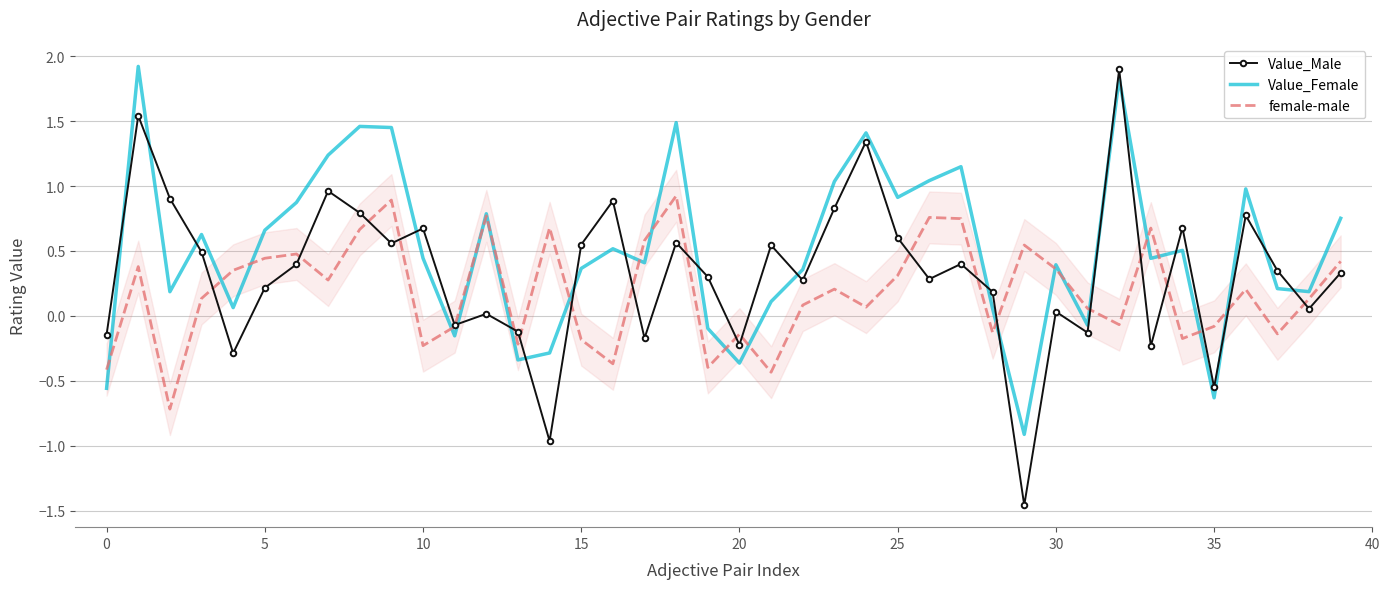

True or false: Value_Male has more than 1 interior local peaks.

True